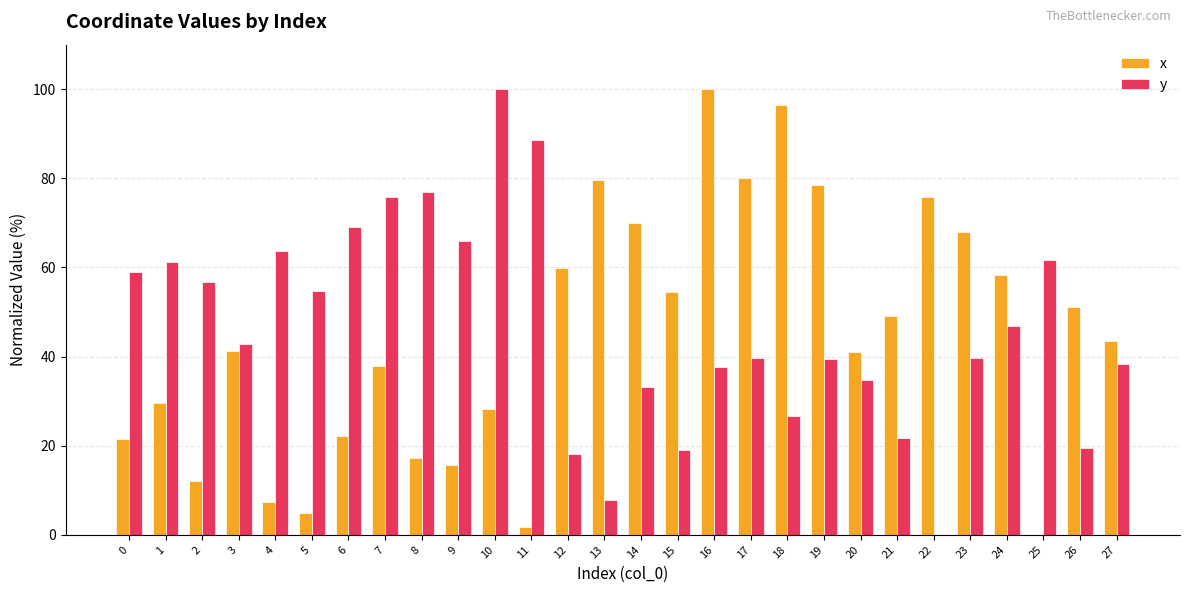

Is it true that x equals 108.1 at 13?

False